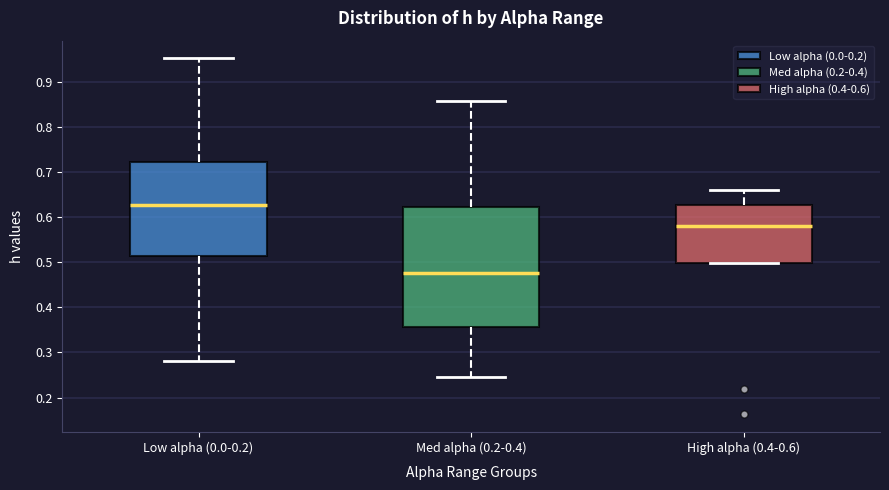

Comparing the boxes themselves (not the whiskers), which one is the tallest?

Med alpha (0.2-0.4)